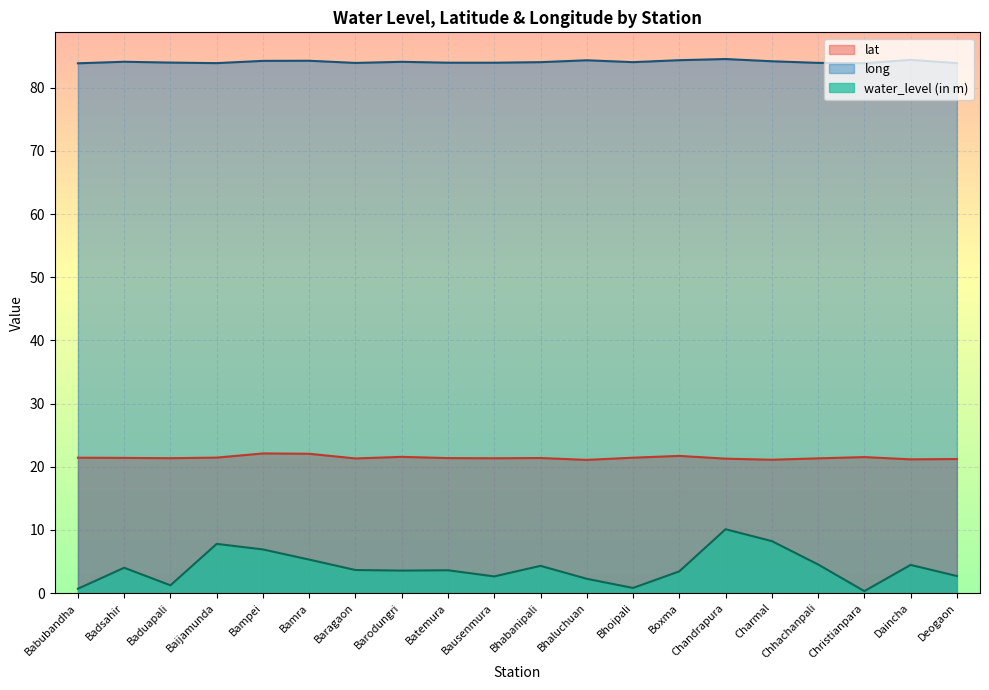

How many interior local peaks does the water_level (in m) series have?

6